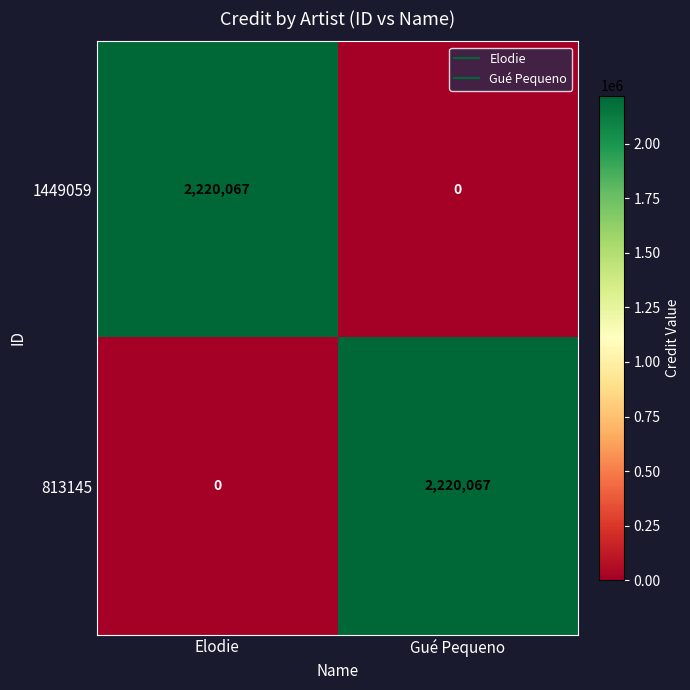

How many series are shown in this chart?

2